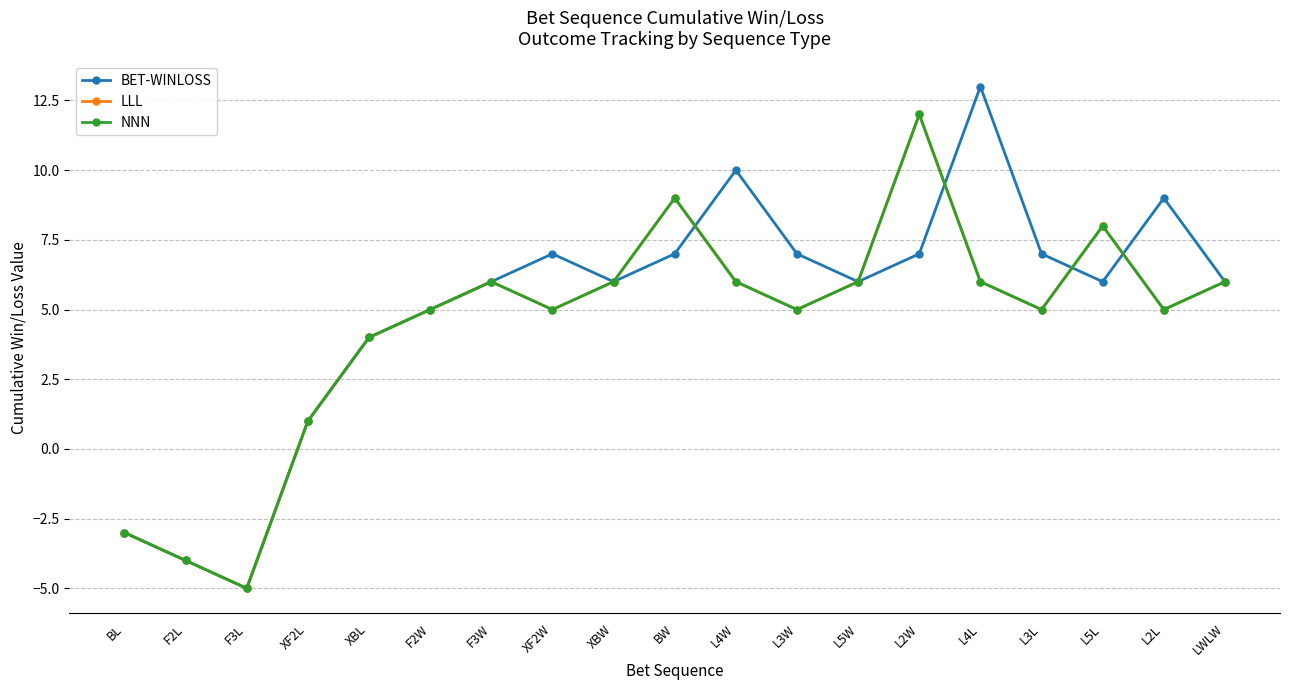

What is the difference between the maximum and second lowest values in the BET-WINLOSS series?

17